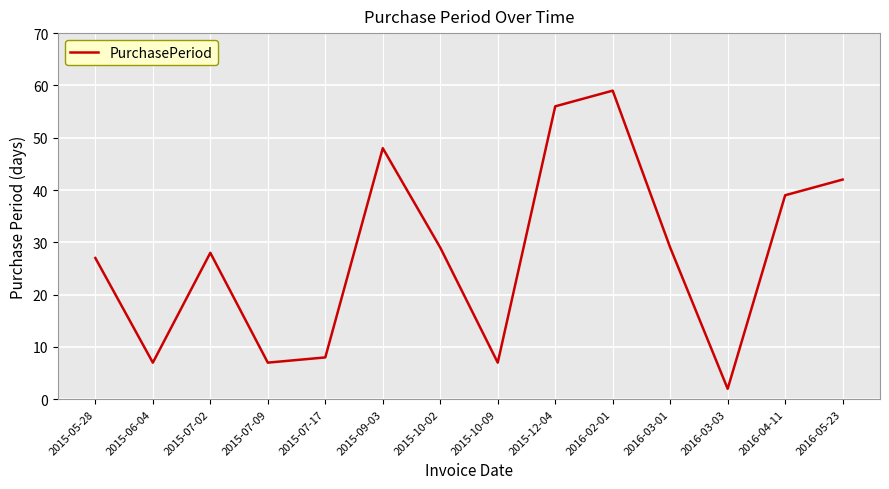

Which has a higher value, 2015-07-02 or 2015-10-09?

2015-07-02